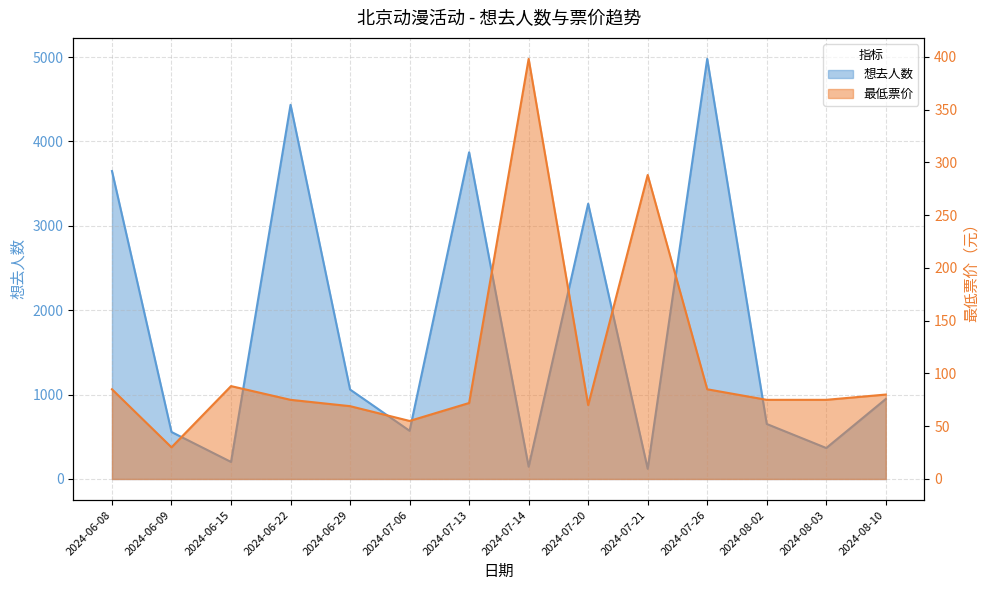

What is the maximum value shown in the chart?

4978